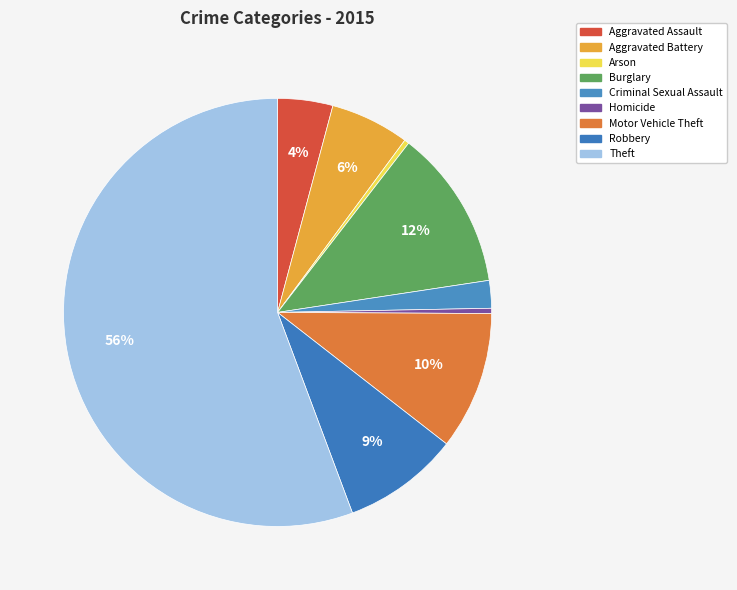

What is the total percentage of Homicide and Theft?

56.1%